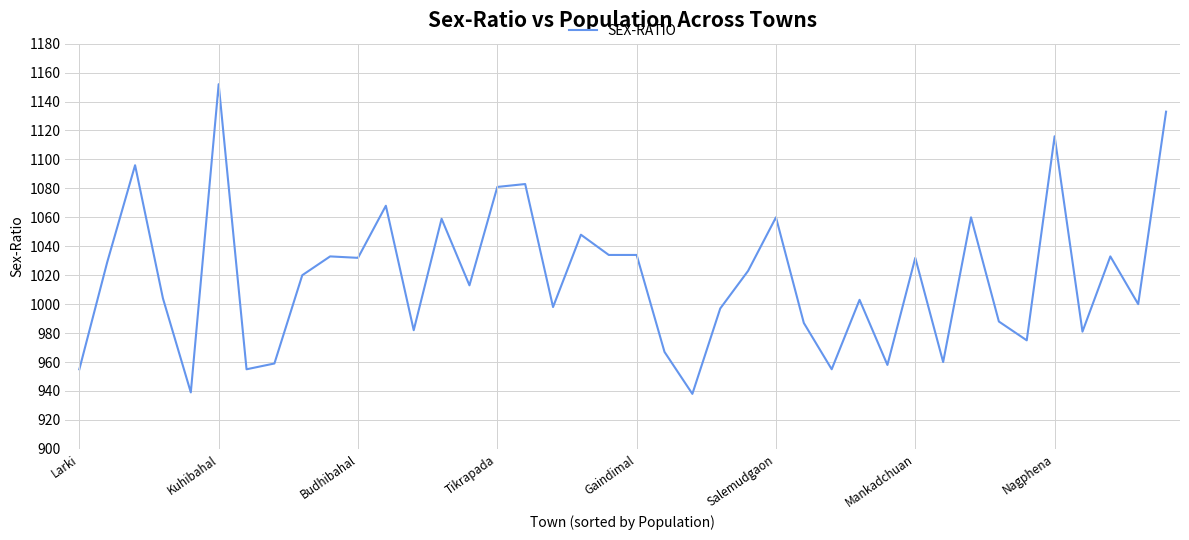

What is the difference between the maximum and minimum values?

214